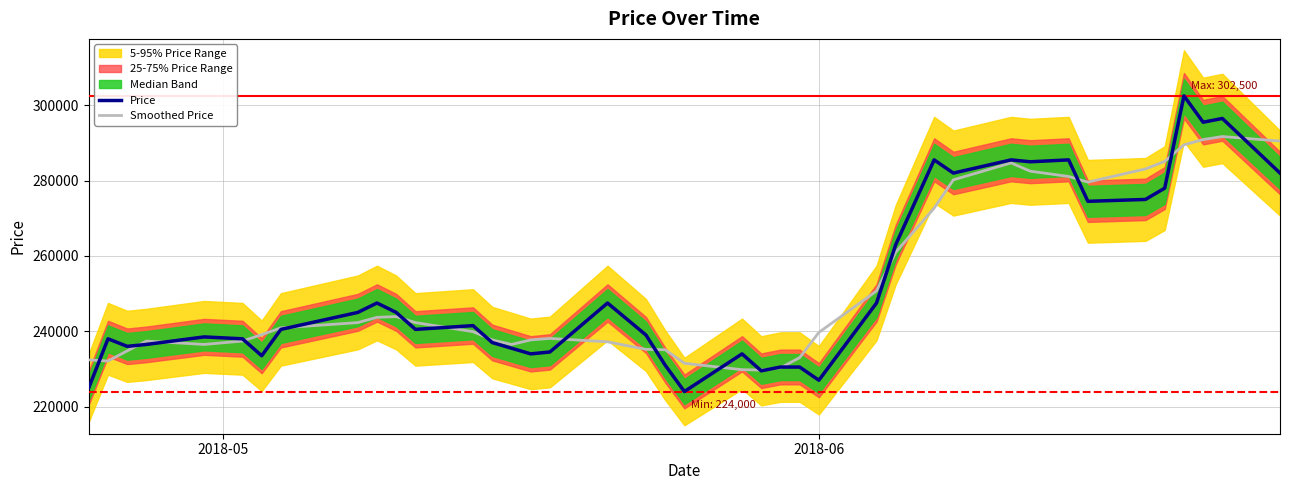

What is the minimum value for Price?

224000